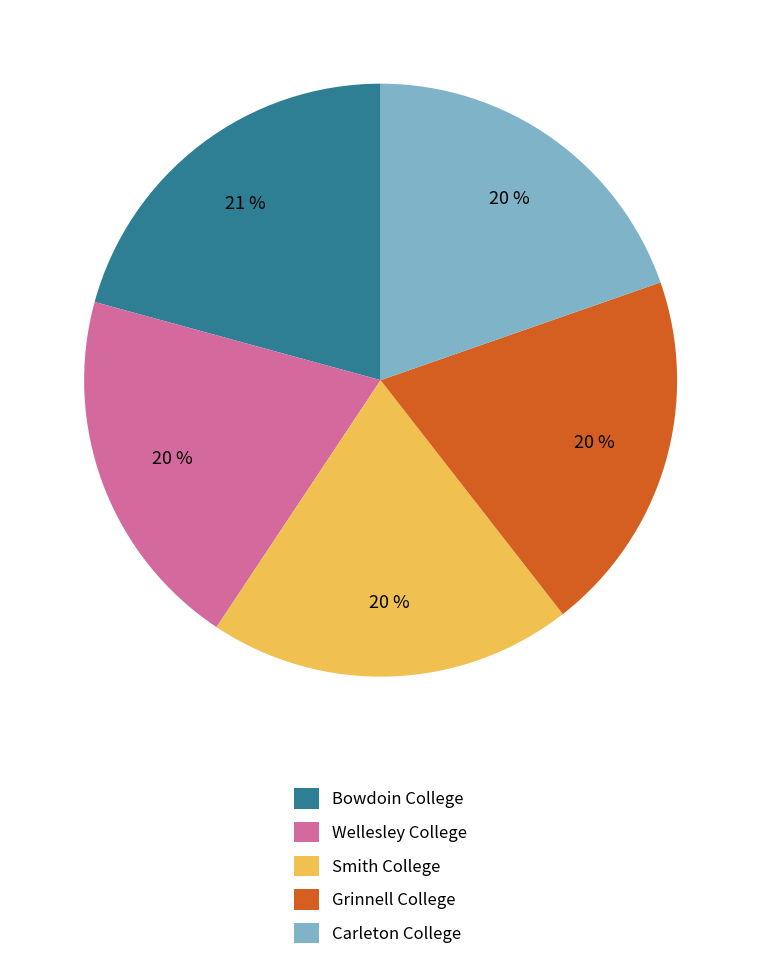

Combined, do Grinnell College and Smith College account for over 50%?

No